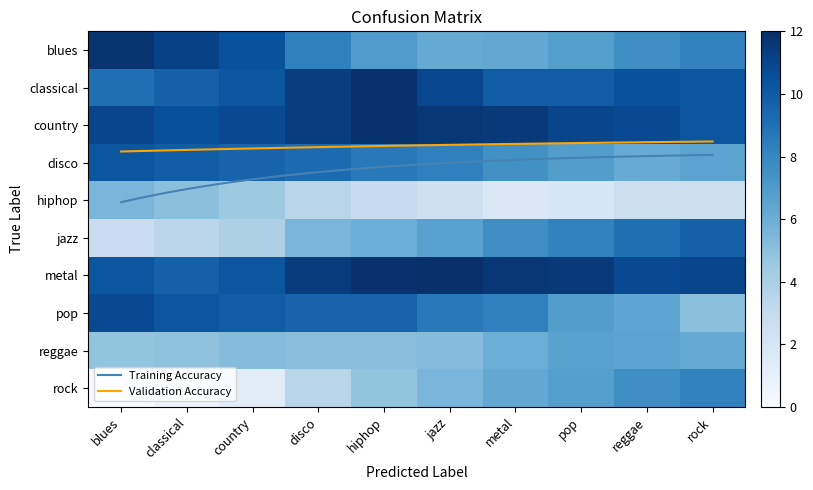

Is the value of row3 at reggae greater than the value of row5 at hiphop?

Yes